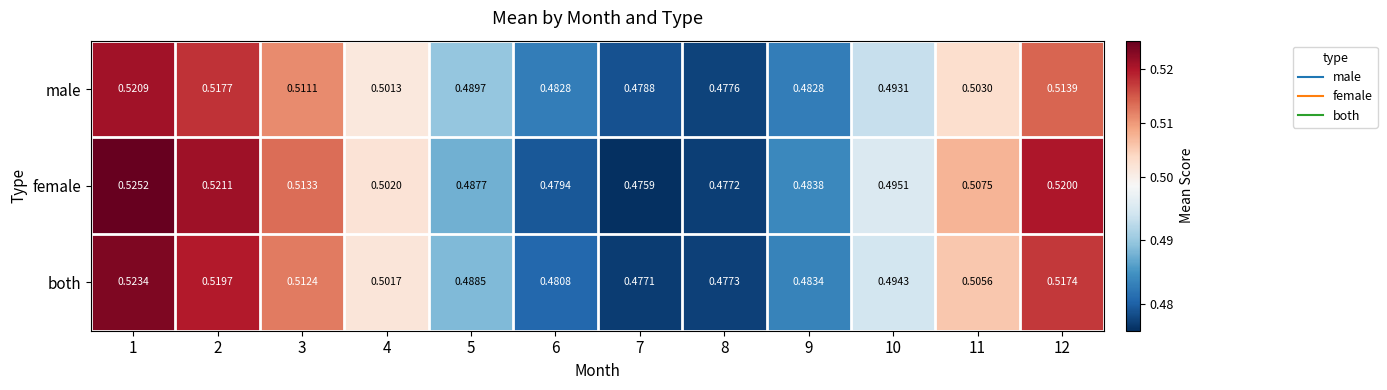

At which category is the sum across all series the highest?

1